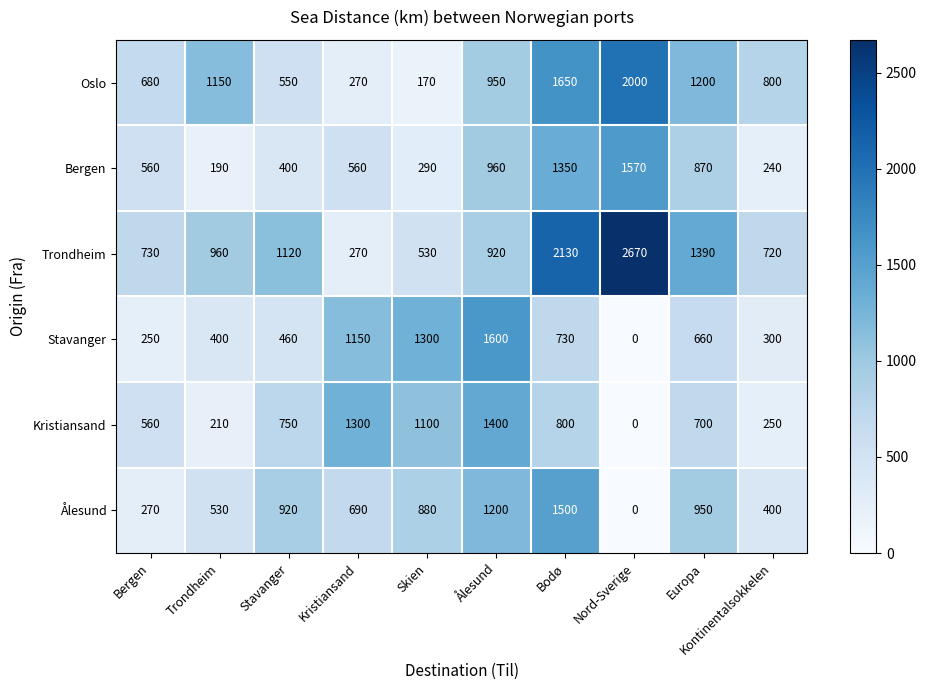

What value does the Oslo series have at Stavanger?

550